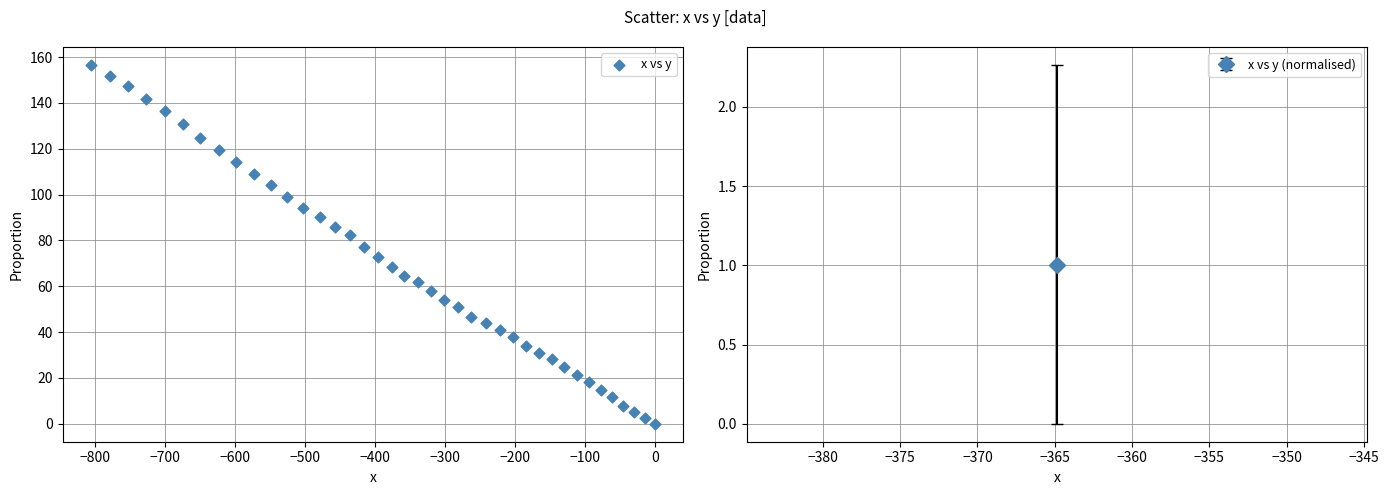

What is the range of X values (max minus min)?

805.6